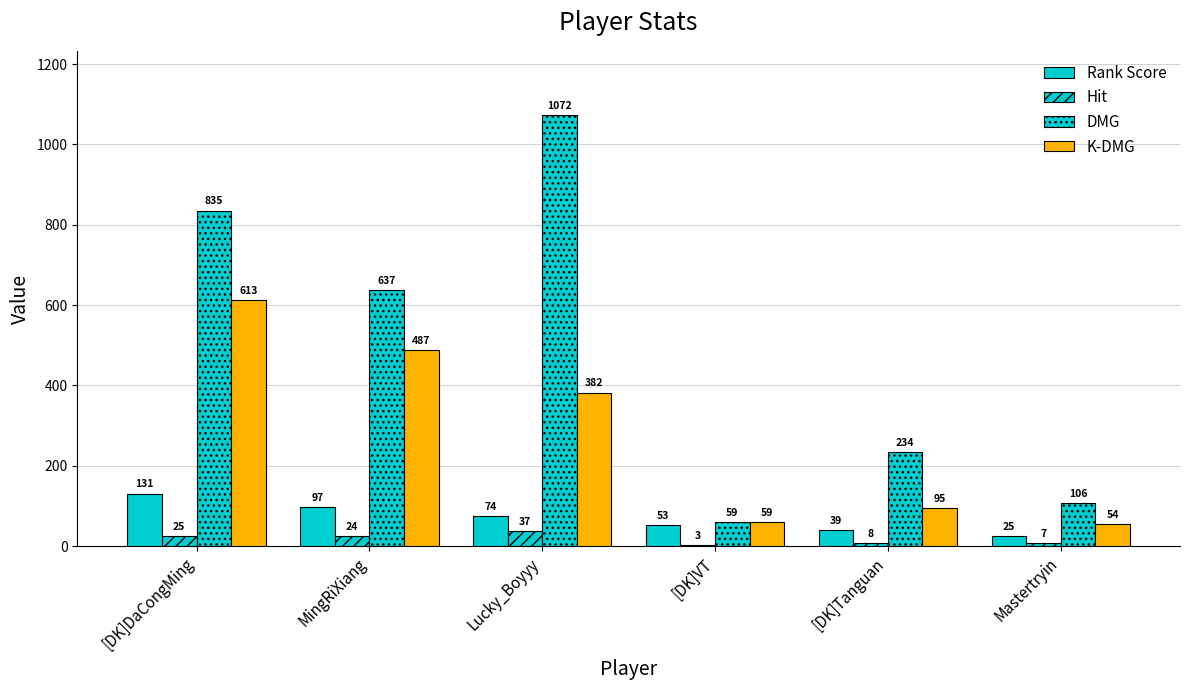

What is the label of the 1st bar from the right?

Mastertryin